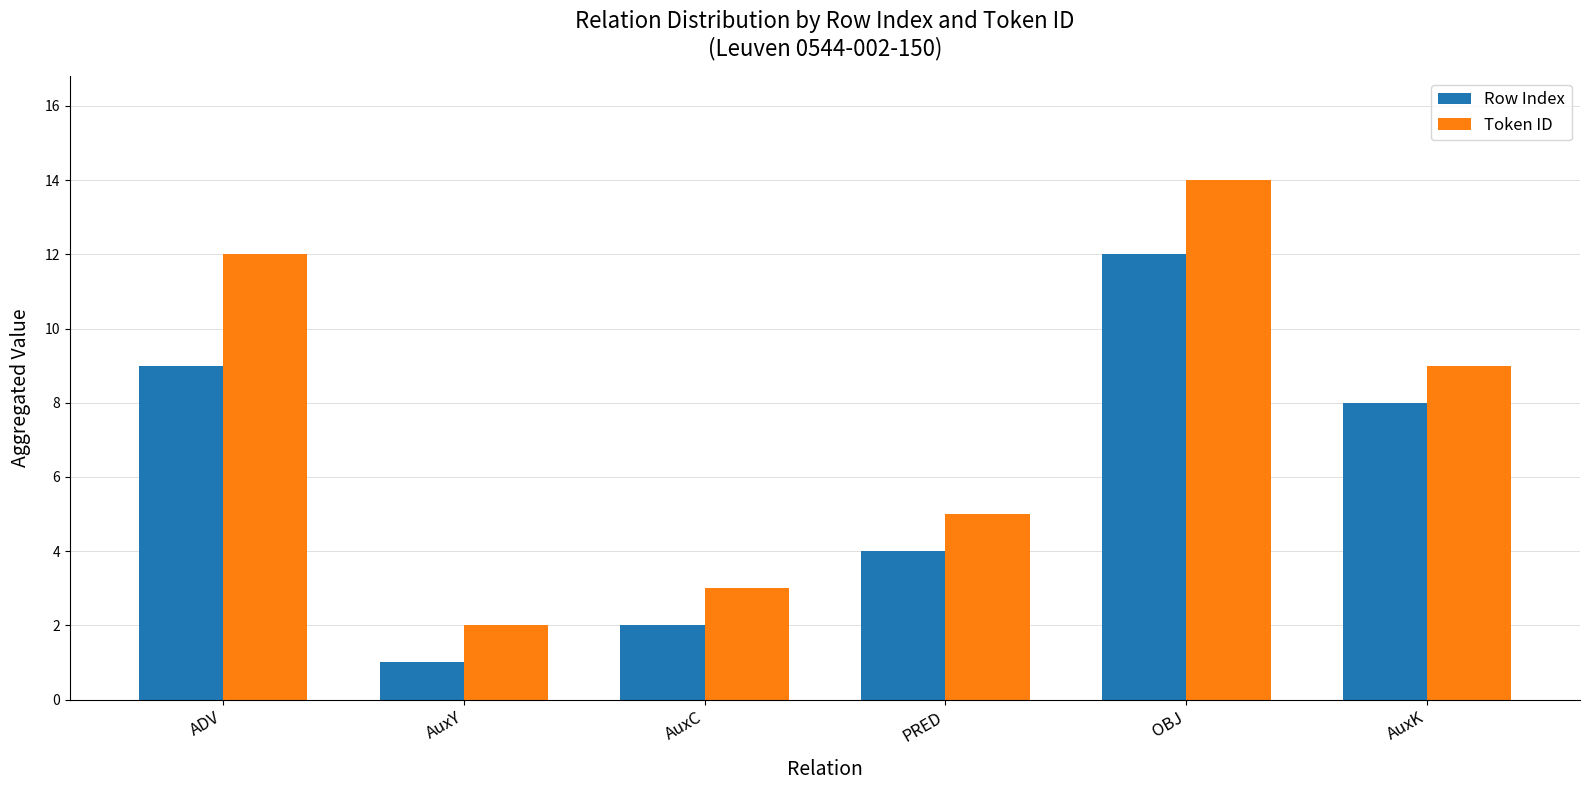

What is the difference between the maximum and minimum values in the Row Index series?

11